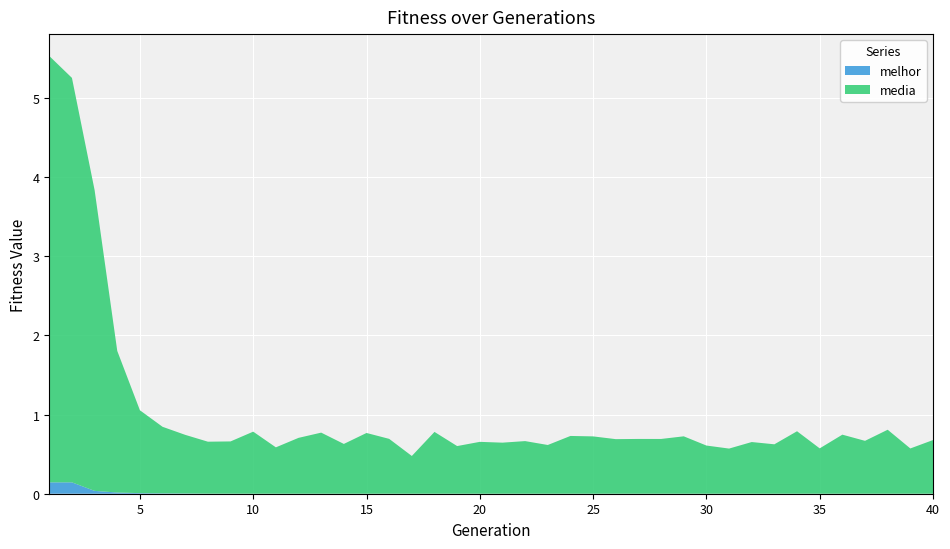

Reading left to right, what are all the values shown in this chart?

media: 5.4	5.1	3.8	1.8	1.0	0.8	0.7	0.7	0.7	0.8	0.6	0.7	0.8	0.6	0.8	0.7	0.5	0.8	0.6	0.7	0.6	0.7	0.6	0.7	0.7	0.7	0.7	0.7	0.7	0.6	0.6	0.7	0.6	0.8	0.6	0.7	0.7	0.8	0.6	0.7
melhor: 0.1	0.1	0.0	0.0	0.0	0.0	0.0	0.0	0.0	0.0	0.0	0.0	0.0	0.0	0.0	0.0	0.0	0.0	0.0	0.0	0.0	0.0	0.0	0.0	0.0	0.0	0.0	0.0	0.0	0.0	0.0	0.0	0.0	0.0	0.0	0.0	0.0	0.0	0.0	0.0